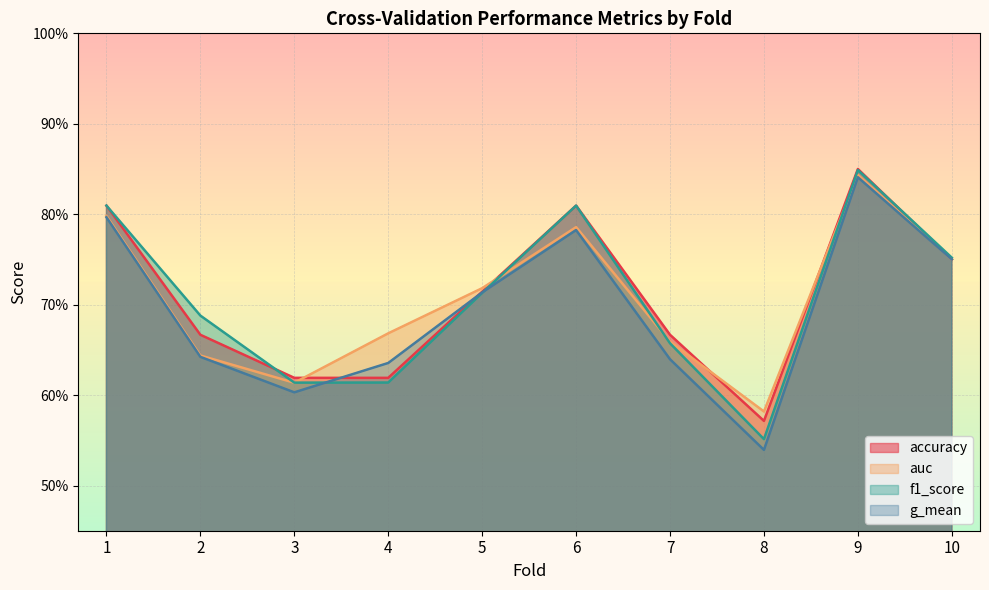

Which label corresponds to the largest value in the chart?

9